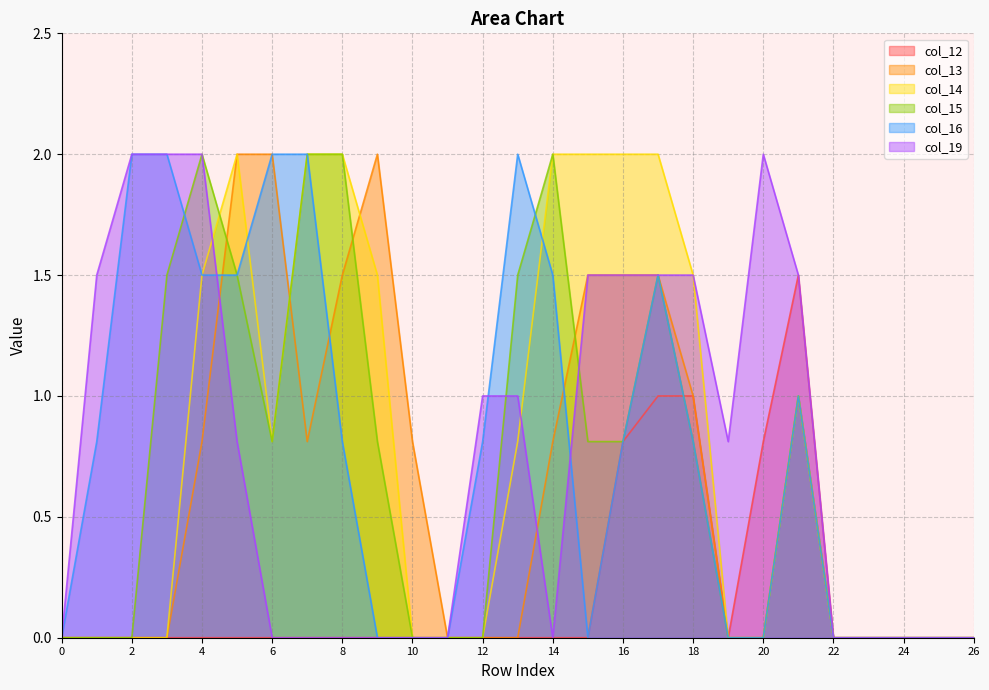

Between which two adjacent categories do col_14 and col_13 first intersect?

6 and 7